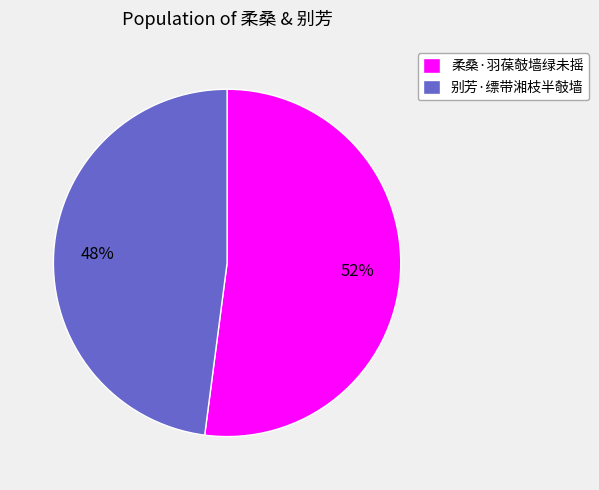

What is the smallest slice in the pie chart?

别芳·缥带湘枝半攲墙